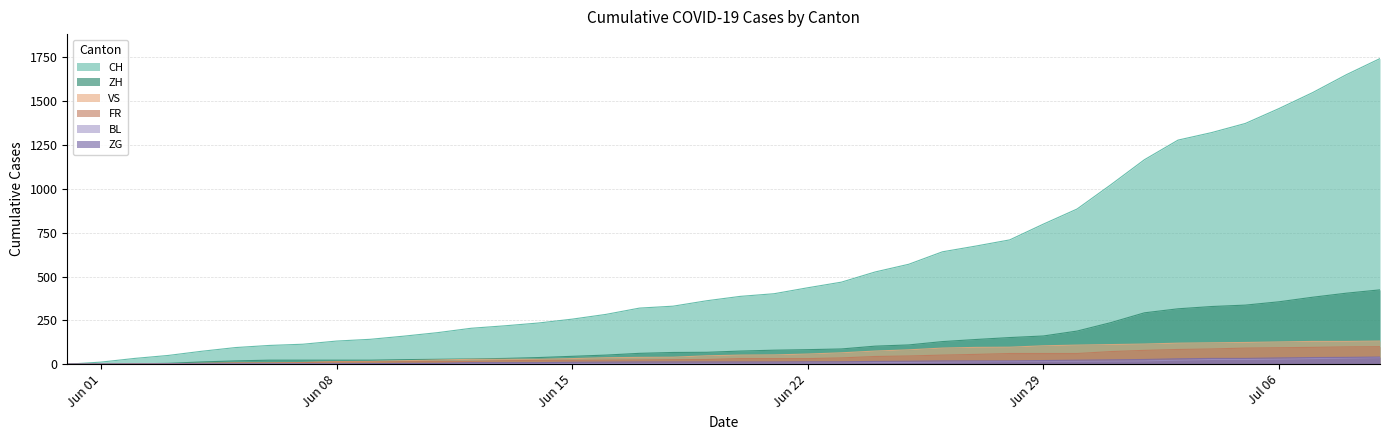

Rank the series by their maximum value, from highest to lowest.

CH, ZH, VS, FR, ZG, BL